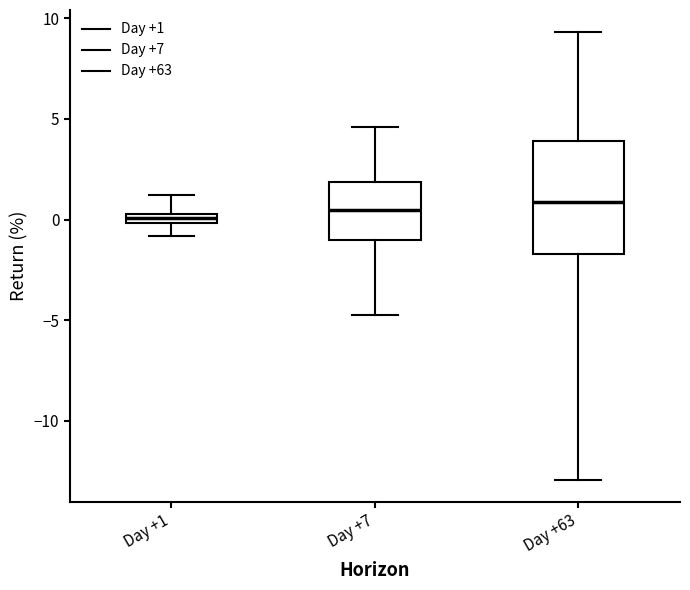

Comparing the boxes themselves (not the whiskers), which one is the tallest?

Day +63